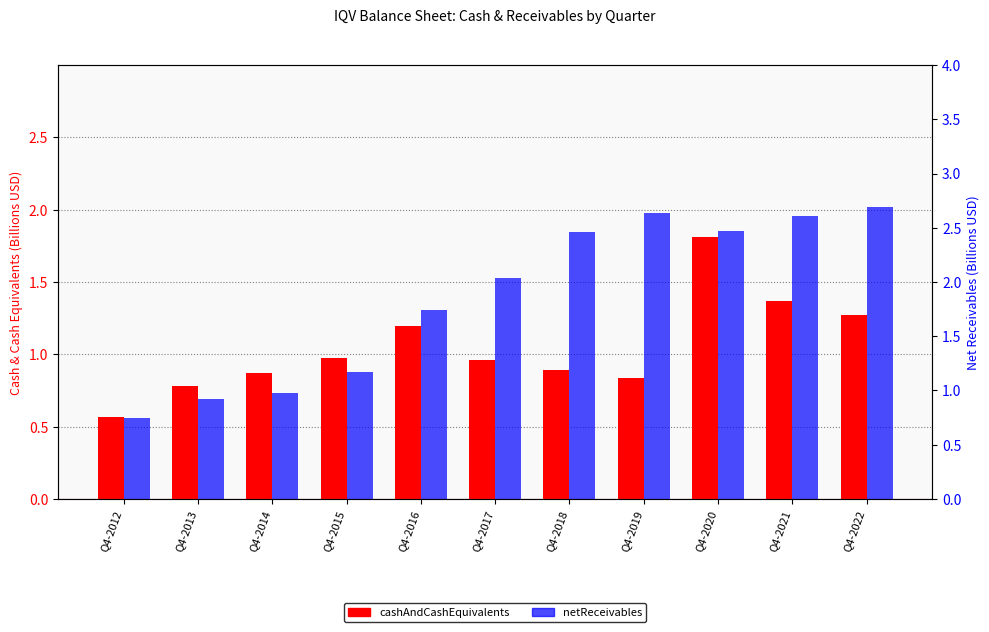

Which series has the largest total across all categories?

netReceivables